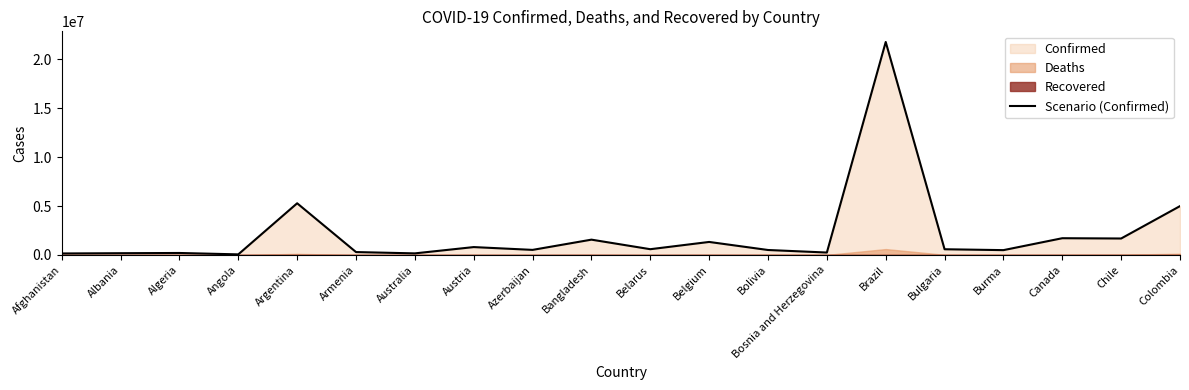

Reading right to left, list all the values displayed in this chart.

Colombia=4995694	Chile=1686318	Canada=1715112	Burma=496901	Bulgaria=587765	Brazil=21766168	Bosnia and Herzegovina=251264	Bolivia=511147	Belgium=1333947	Belarus=592224	Bangladesh=1568563	Azerbaijan=522368	Austria=809086	Australia=165793	Armenia=300143	Argentina=5284485	Angola=64033	Algeria=206069	Albania=183282	Afghanistan=156124